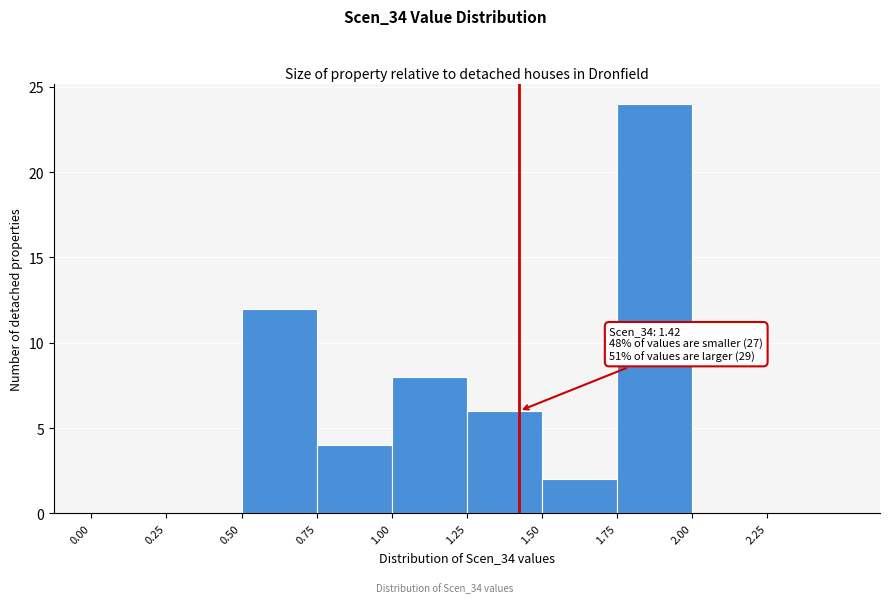

Over which range of the x-axis is the bar tallest?

1.75 to 2.00